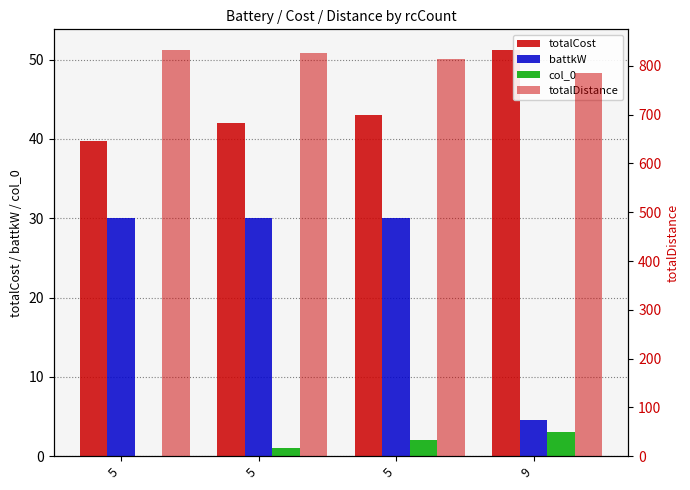

Is it true that battkW equals 6.4 at 9?

False